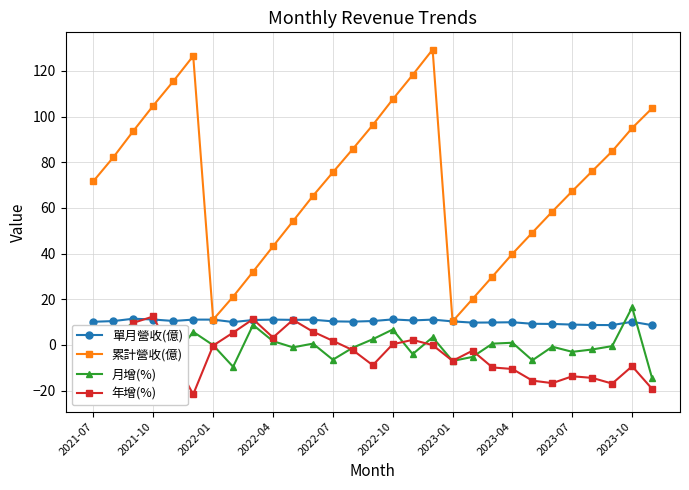

True or false: 月增(%) and 累計營收(億) intersect in this chart.

False